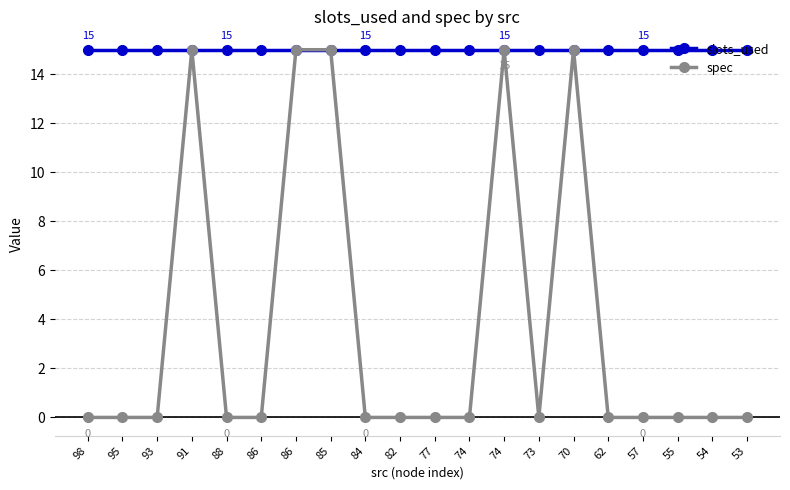

How many lines are shown in the chart?

2